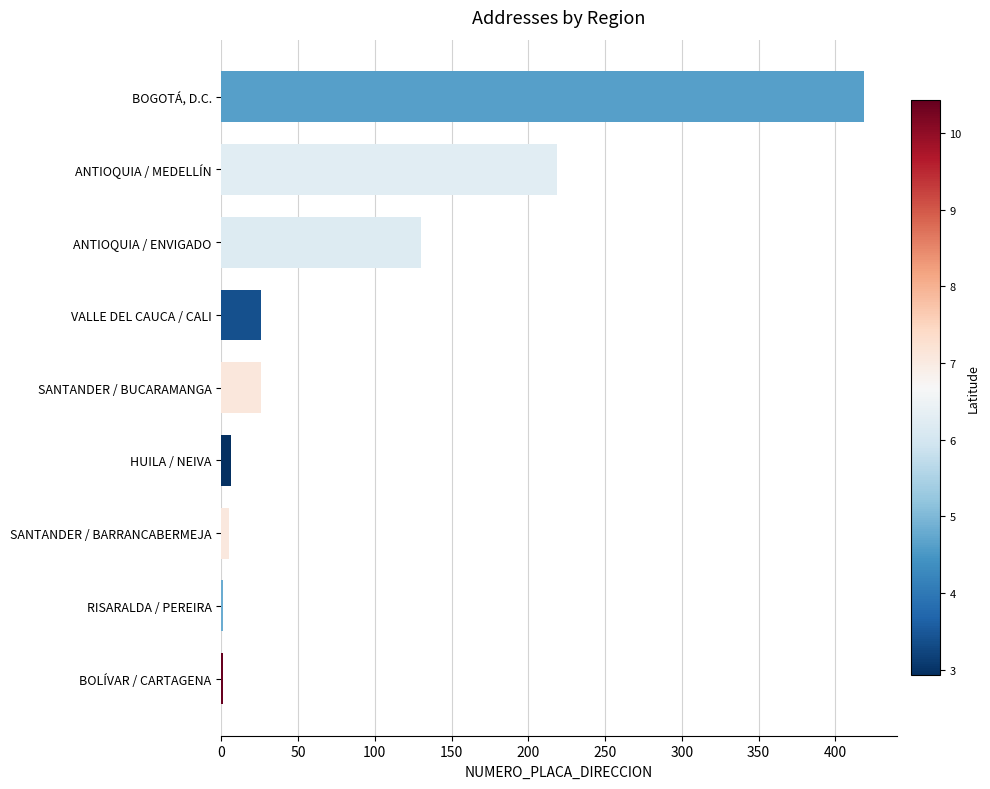

What is the greatest value displayed?

419